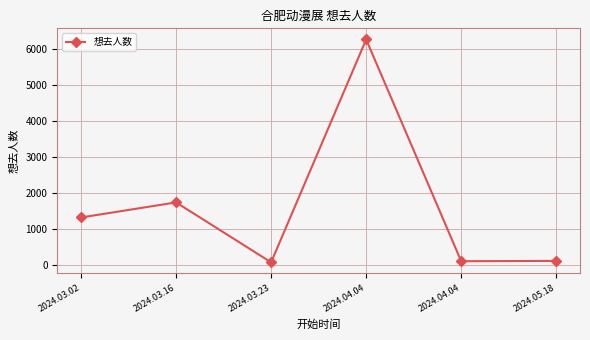

What is the average value?

1598